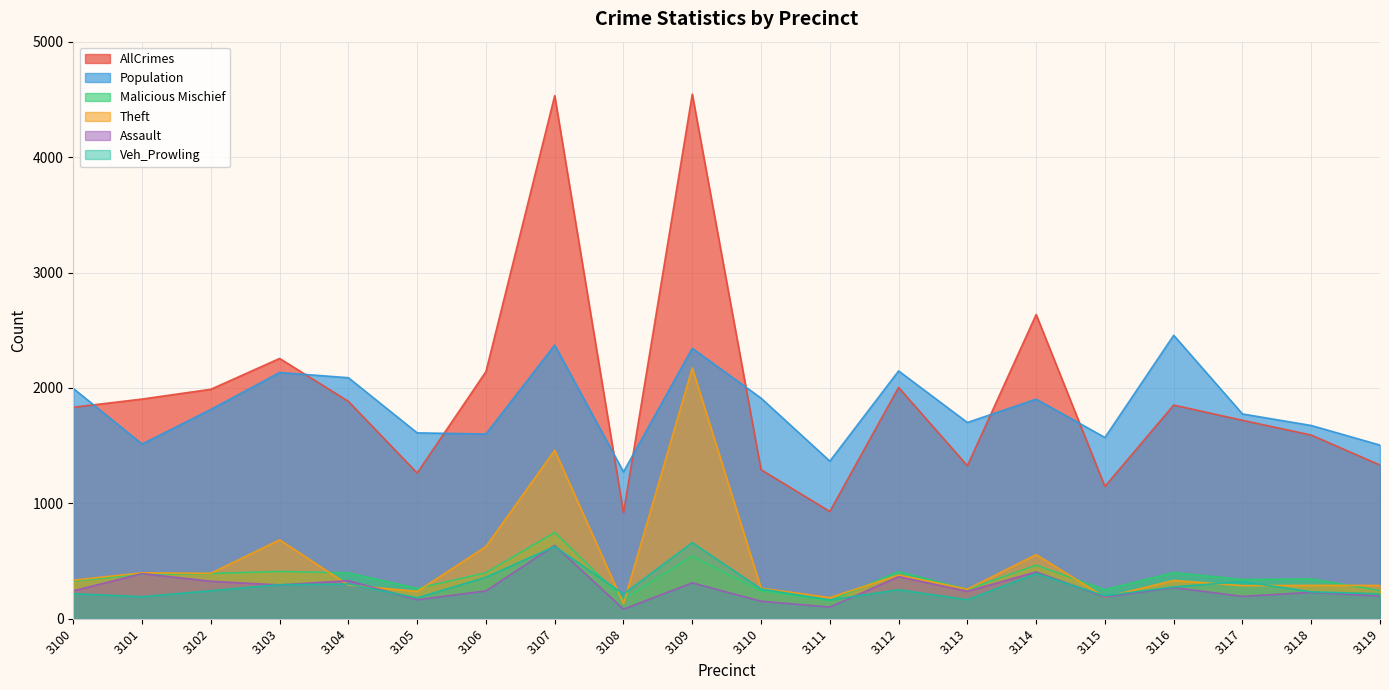

Reading right to left, list all the values displayed in this chart.

AllCrimes: 1332	1592	1720	1852	1147	2637	1326	2005	930	1292	4547	919	4534	2142	1263	1884	2256	1989	1904	1833
Population: 1505	1675	1775	2457	1571	1903	1701	2148	1366	1912	2344	1273	2372	1601	1611	2089	2134	1814	1514	1996
Malicious Mischief: 244	345	340	400	252	464	254	408	157	242	542	169	748	398	263	397	410	392	386	326
Theft: 289	289	287	332	186	556	256	379	183	265	2174	131	1461	626	237	292	684	394	398	334
Assault: 196	229	194	270	189	406	238	365	101	152	311	83	636	241	165	330	293	325	391	242
Veh_Prowling: 216	233	322	276	199	392	165	251	163	258	659	214	627	360	181	301	295	243	191	217